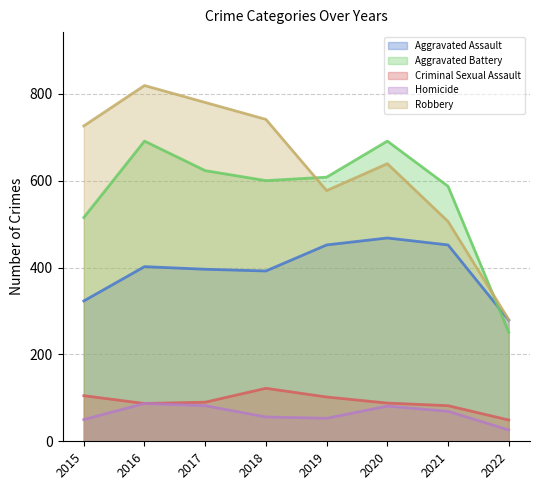

What is the approximate value of Criminal Sexual Assault at 2015, to the nearest 5?

105